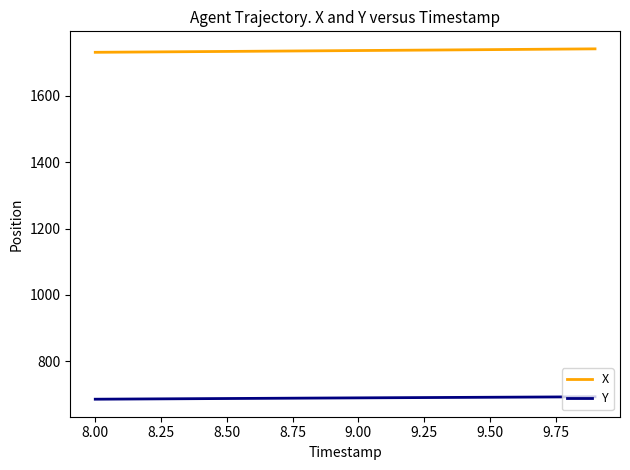

What are all the series names shown in the legend?

X, Y